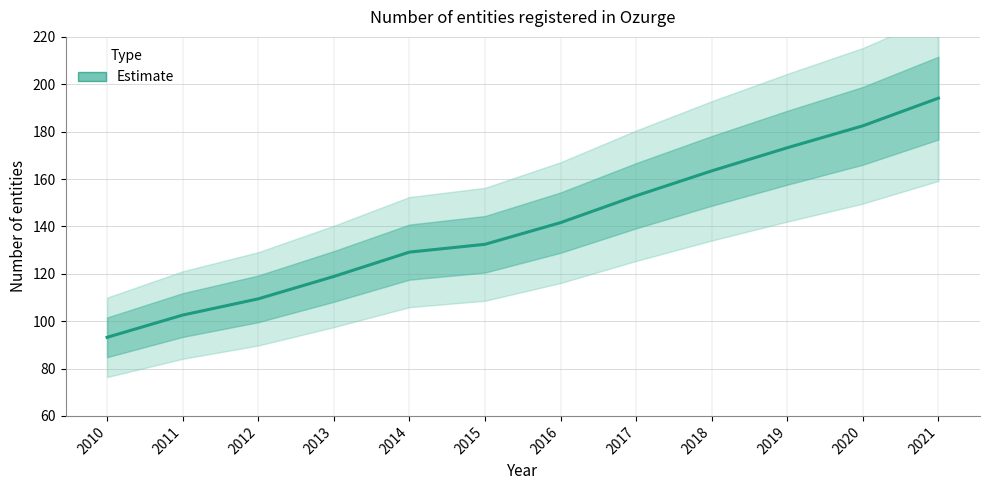

What is the ratio of the value at 2016 to the value at 2012?

1.3